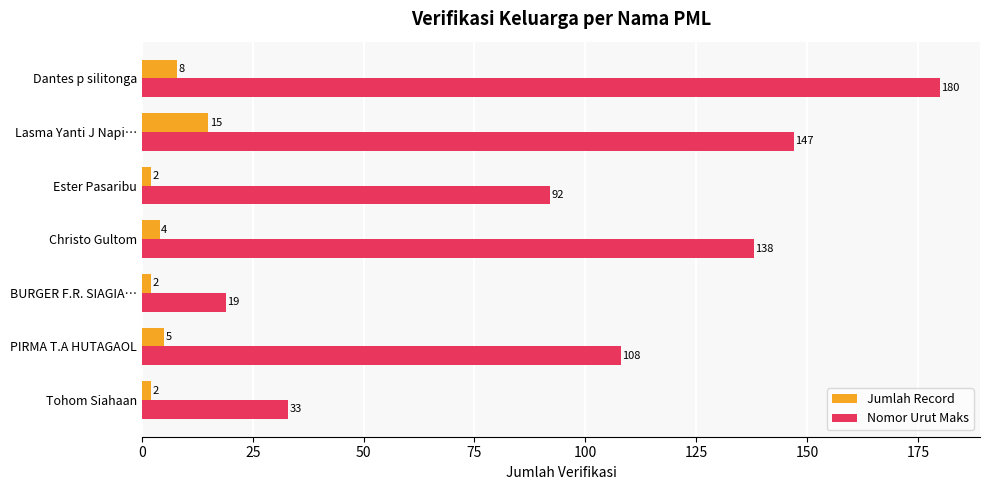

What is the spread (max minus min) of values at Tohom Siahaan?

31